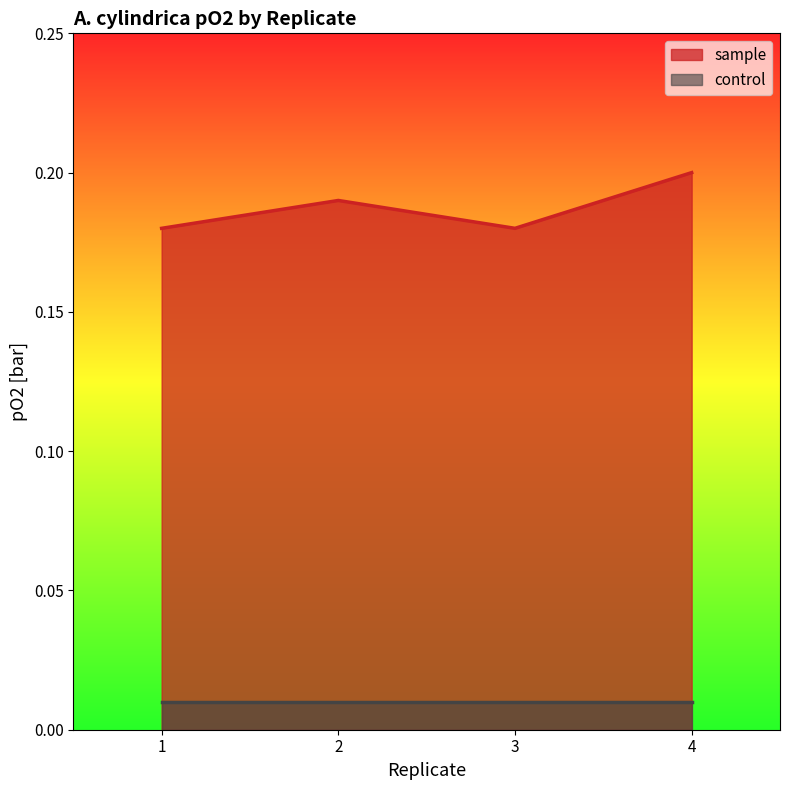

Rank the categories by value from lowest to highest.

1, 3, 2, 4